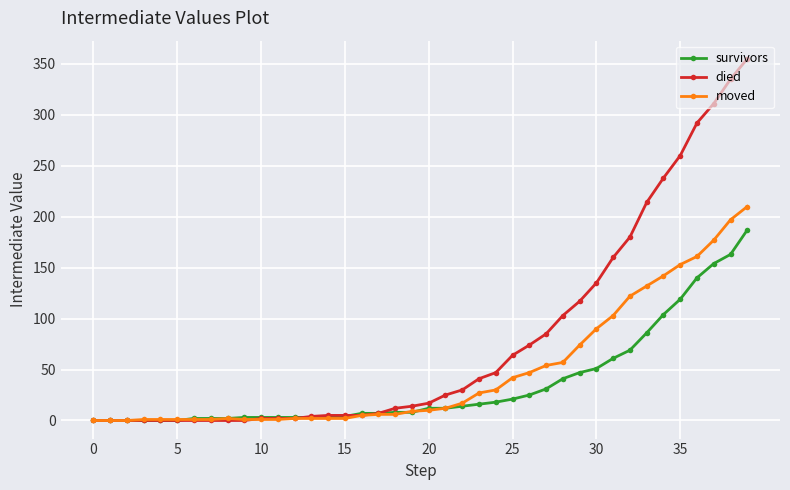

How many categories are shown in the chart?

40